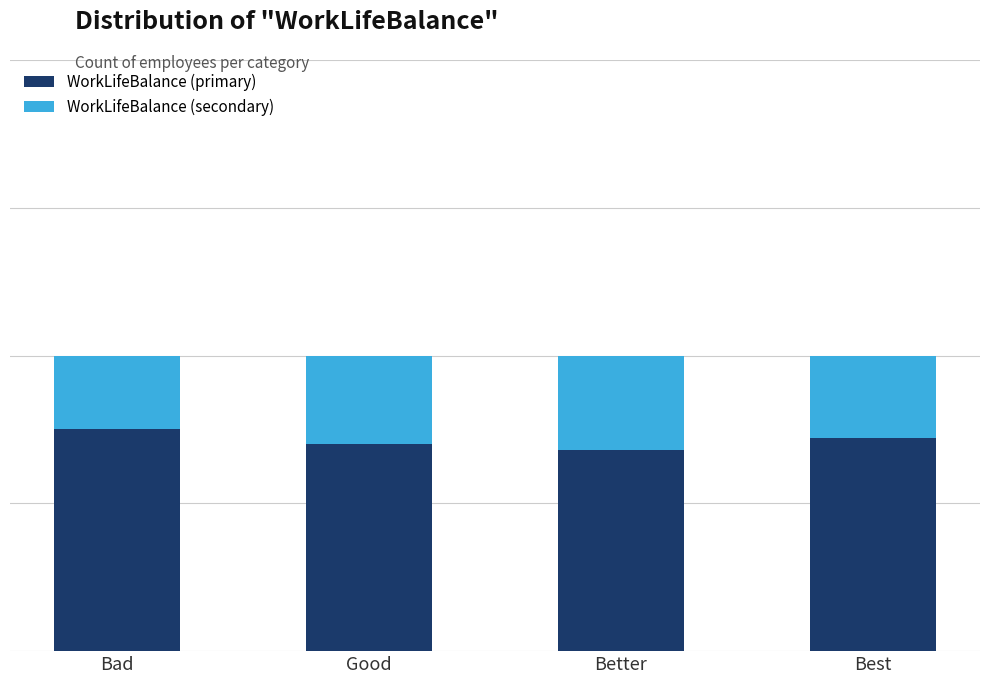

How many WorkLifeBalance (primary) values are between 0 and 1?

4